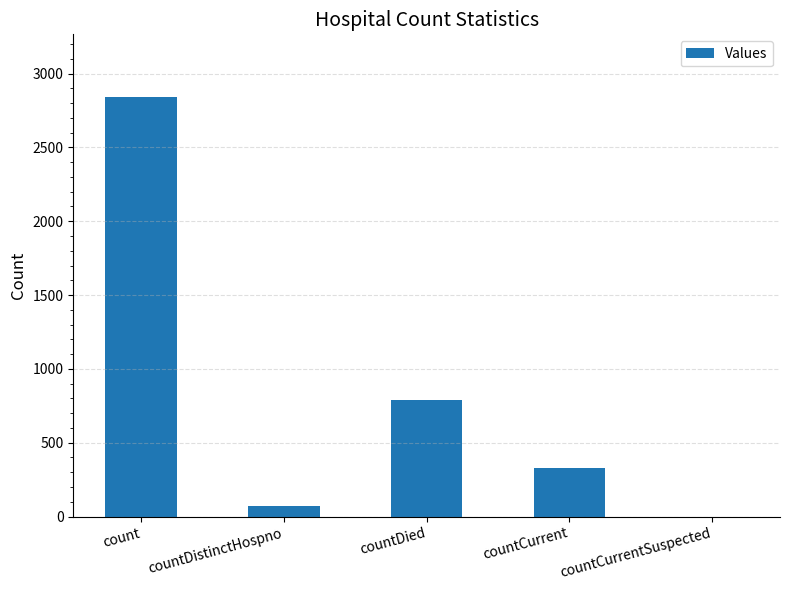

Which has a higher value, countCurrent or countDied?

countDied